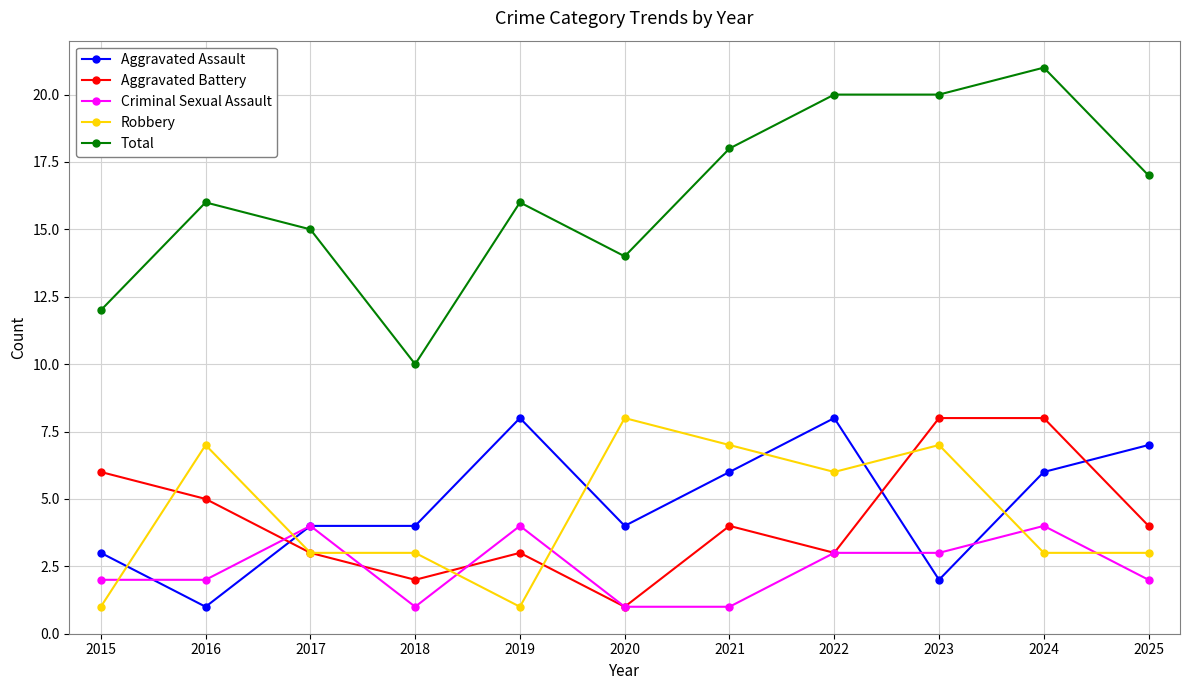

What is the value of the Aggravated Assault point at the 10th from the left?

6